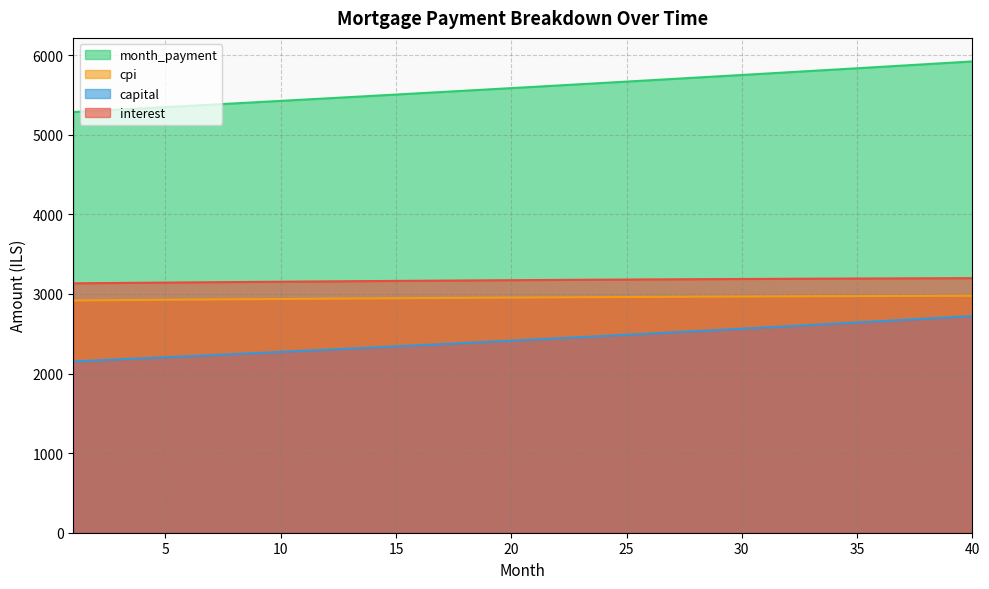

Between 6 and 40, which is larger?

40